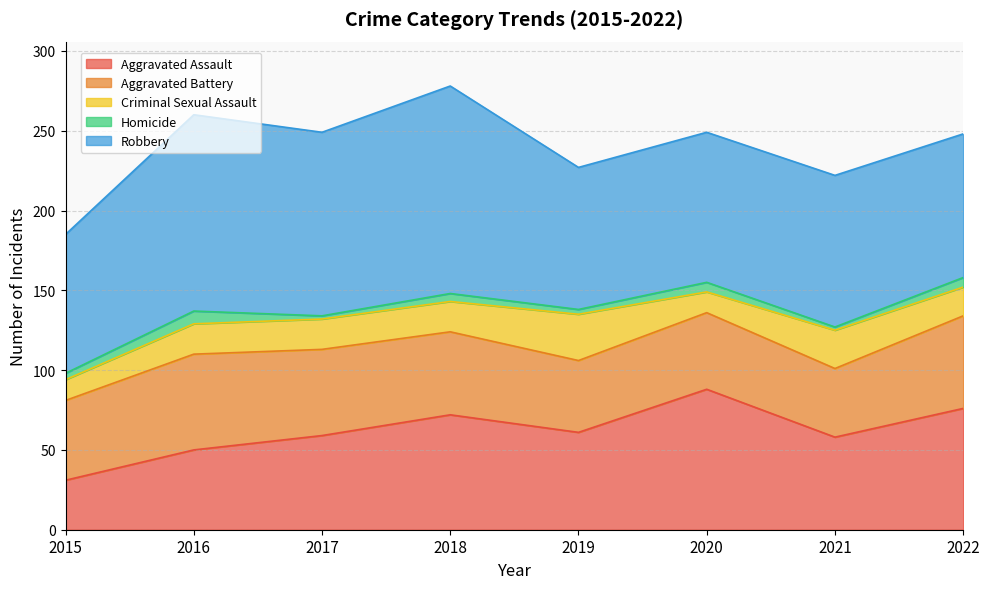

The value of Homicide at 2019 is 5. True or false?

False